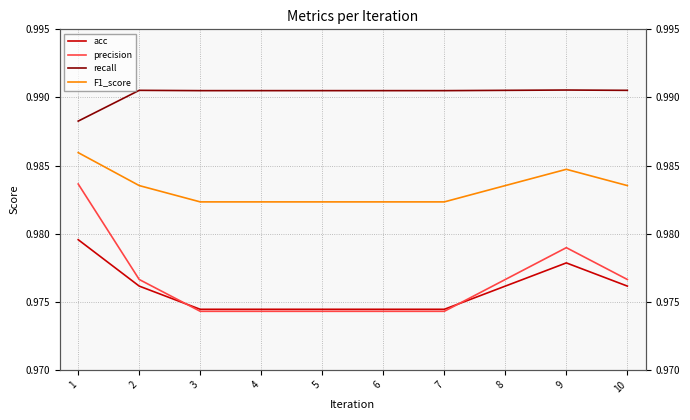

How many lines are shown in the chart?

4